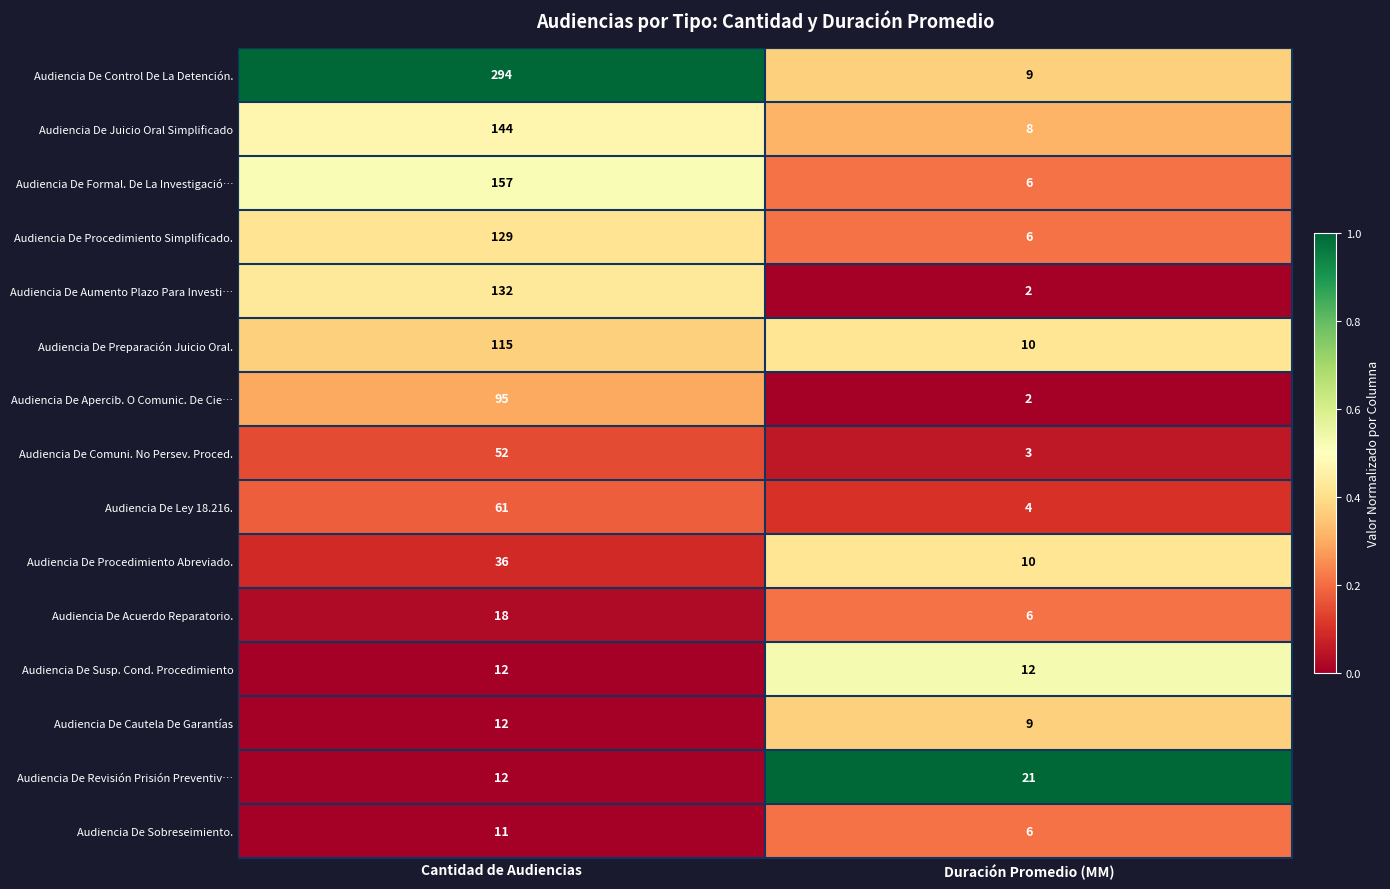

What is the total value across all series at Duración Promedio (MM)?

114